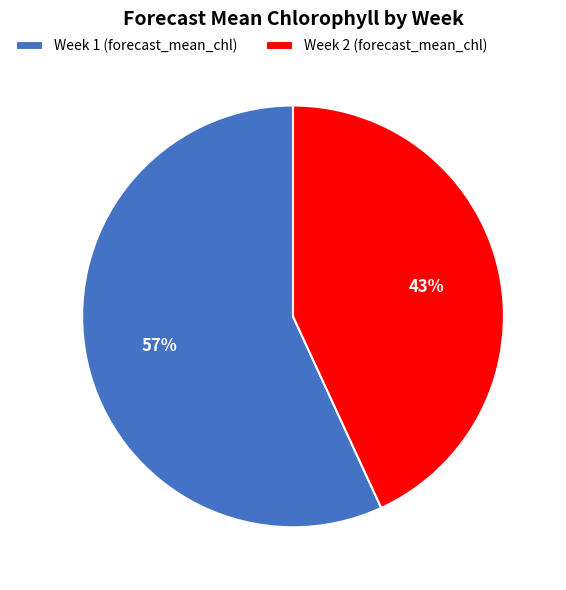

True or false: Week 1 accounts for 43% of the total.

False